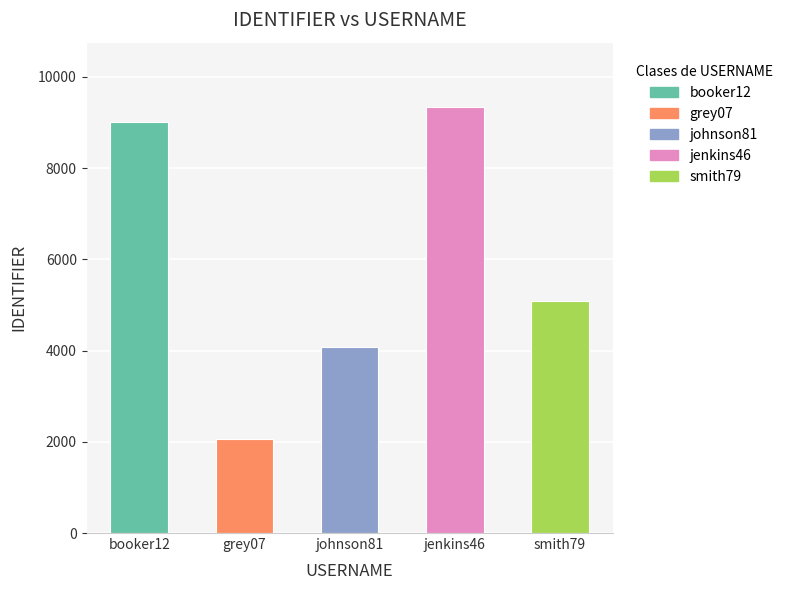

Approximately how many times larger is the value at johnson81 compared to grey07?

2.0